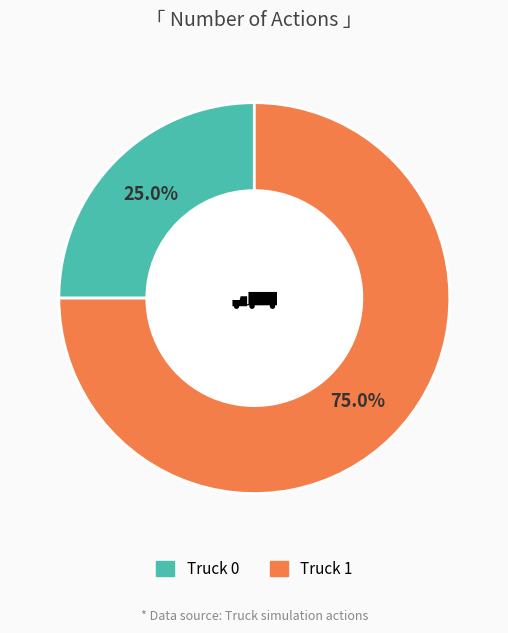

To the nearest percent, what percentage of the pie is Truck 0?

25%